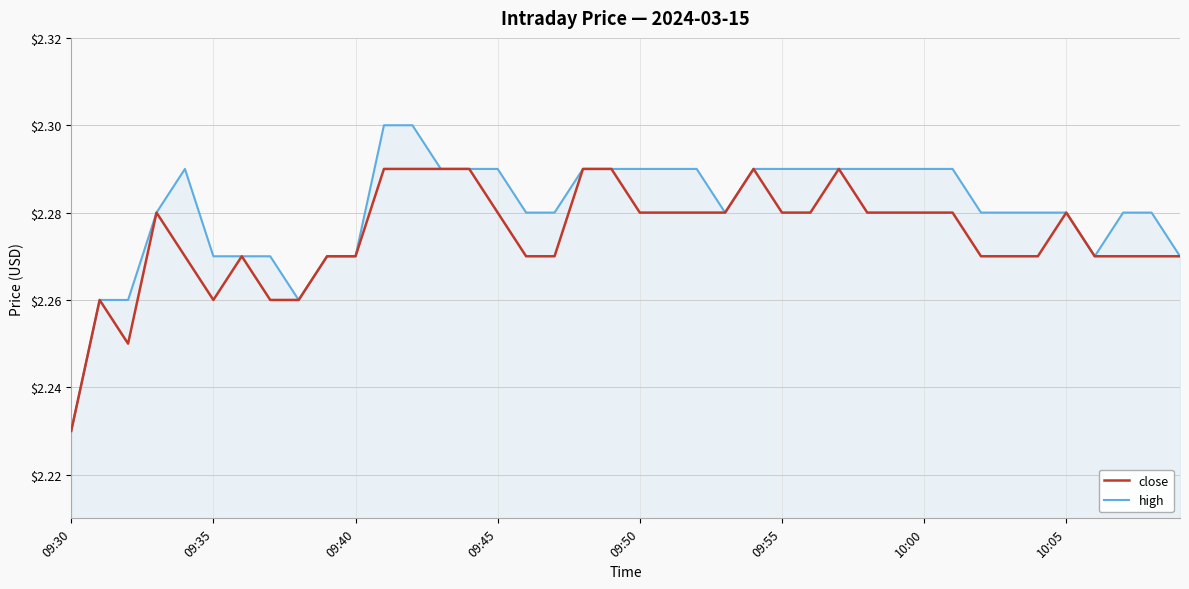

Rank the series by their average value, from lowest to highest.

close, high